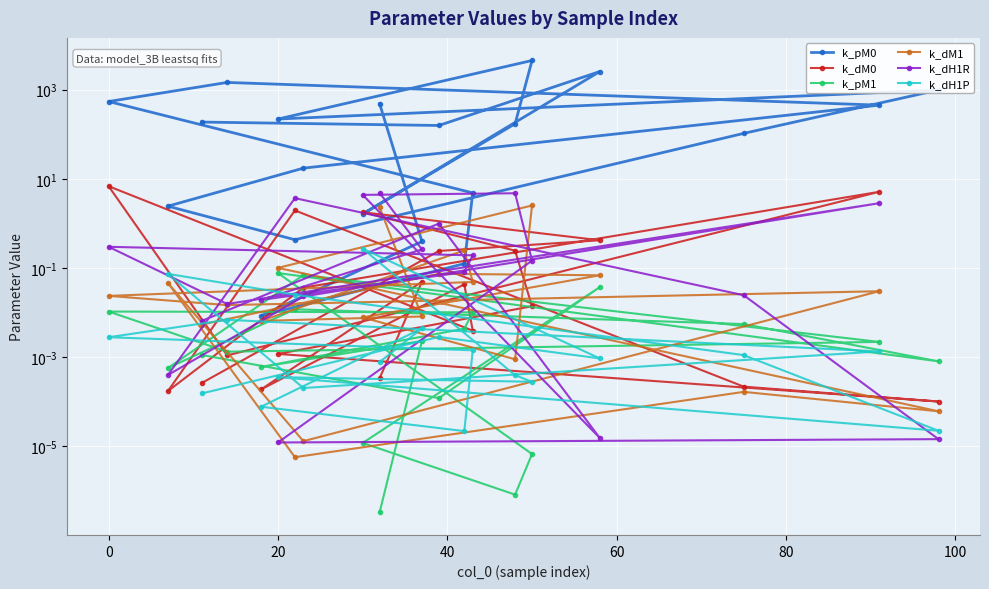

What is the difference between the maximum and minimum values in the k_pM1 series?

0.1